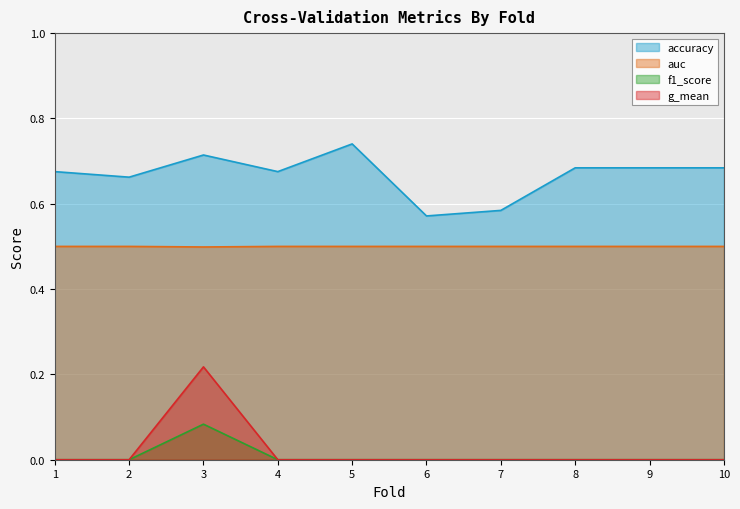

Which series has the largest total across all categories?

accuracy